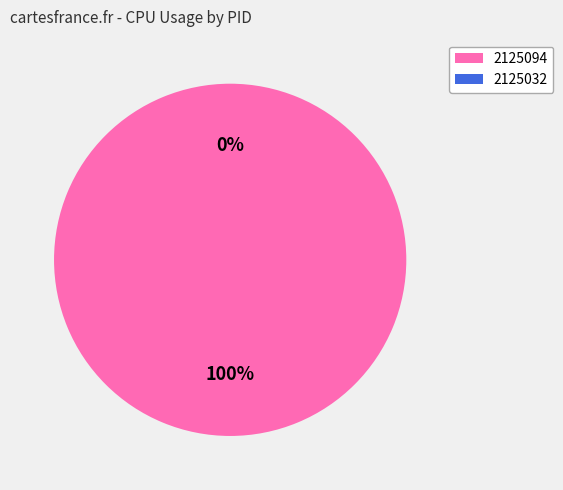

What percentage is the 2125094 slice, to the nearest percent?

100%